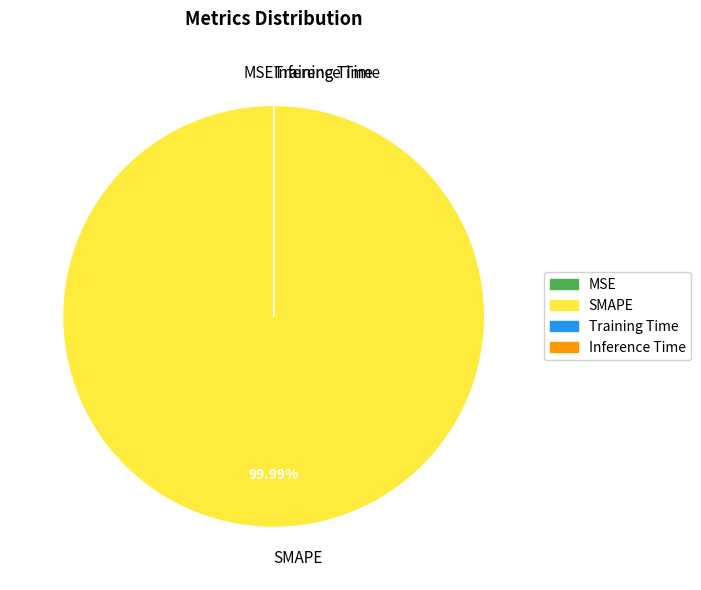

Which category accounts for the majority?

SMAPE